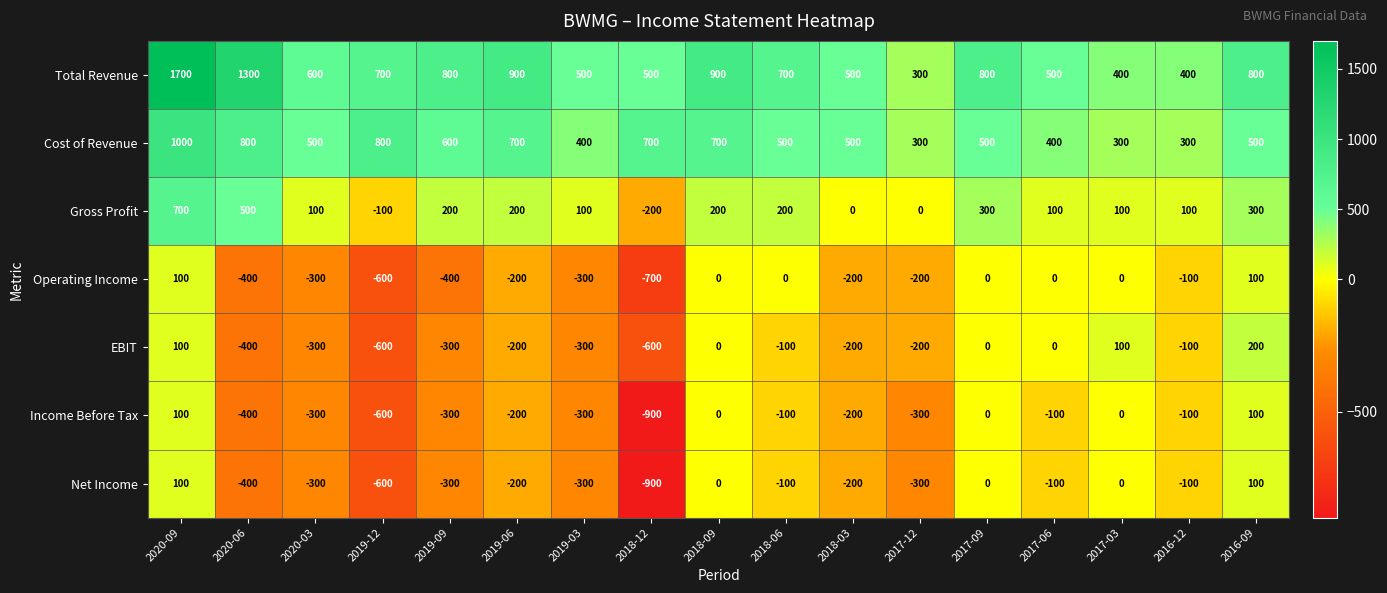

How many series are shown in this chart?

7